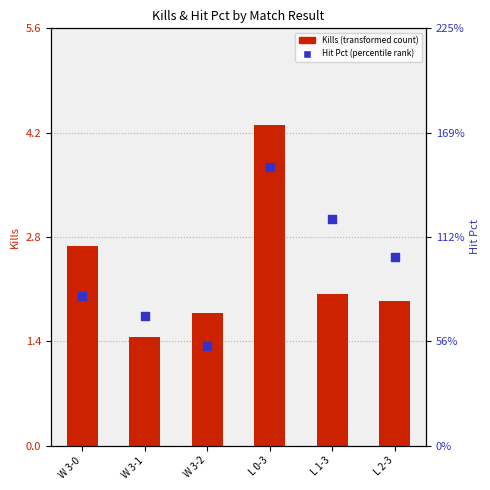

Which series contains the lowest Y value?

Hit Pct (percentile rank)